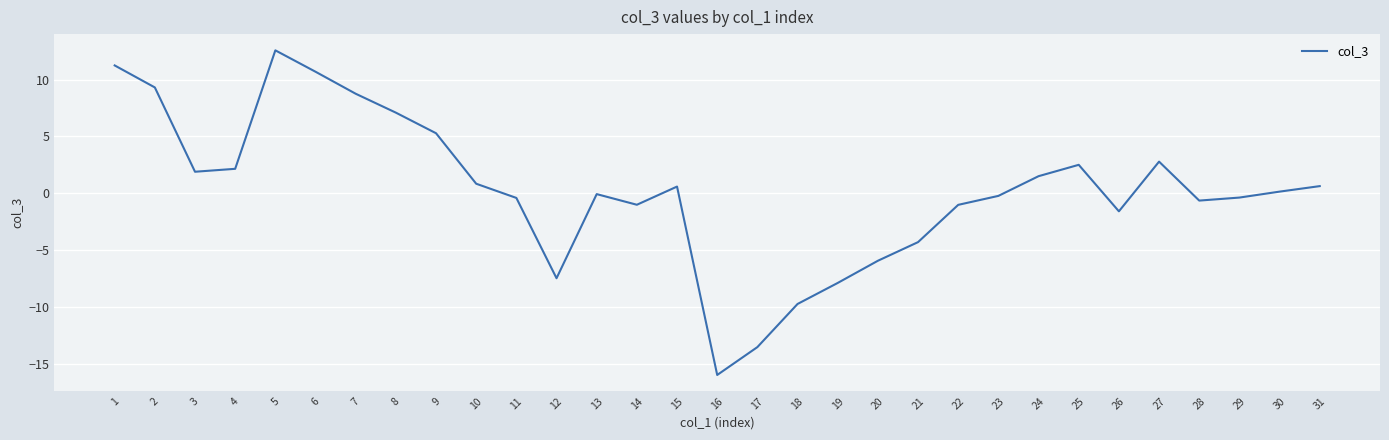

The chart shows a value of 3.5 at 7. True or false?

False